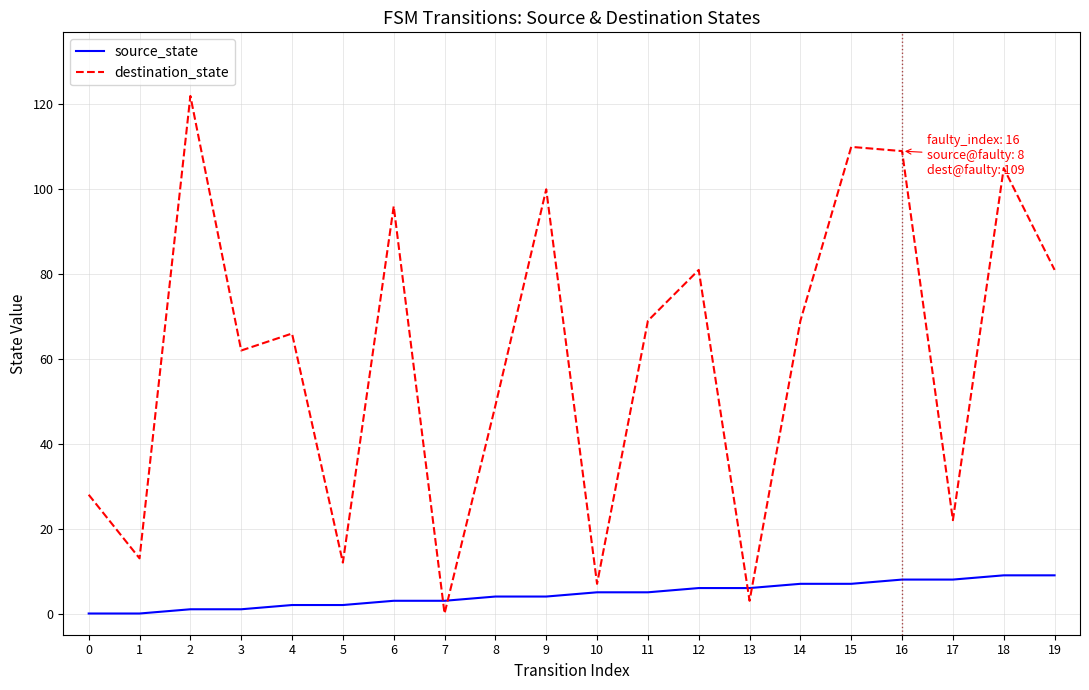

At 11, list the series in order from smallest to largest.

source_state, destination_state